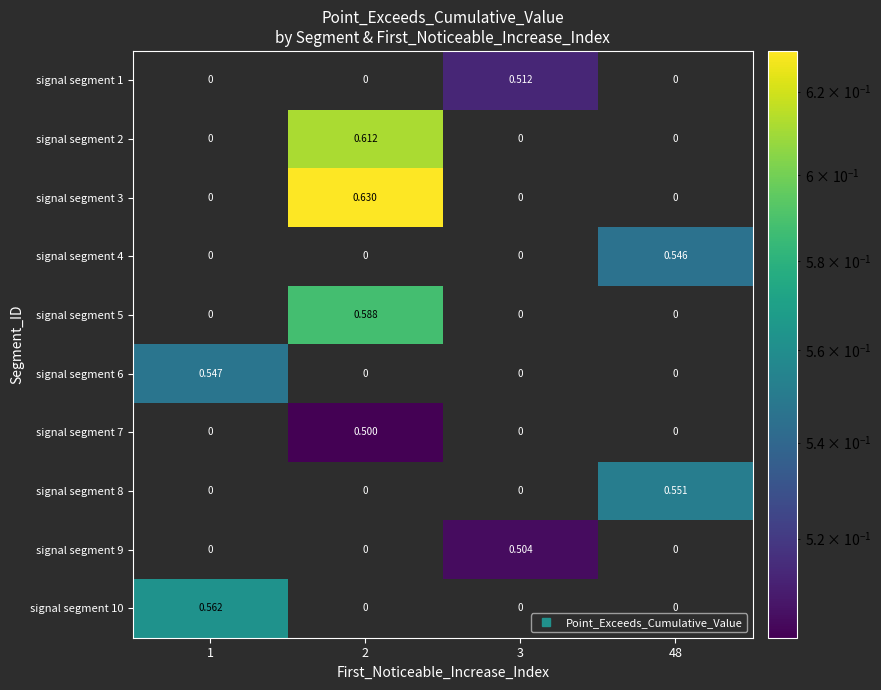

Is the value of signal segment 6 at 2 greater than the value of signal segment 2 at 2?

No